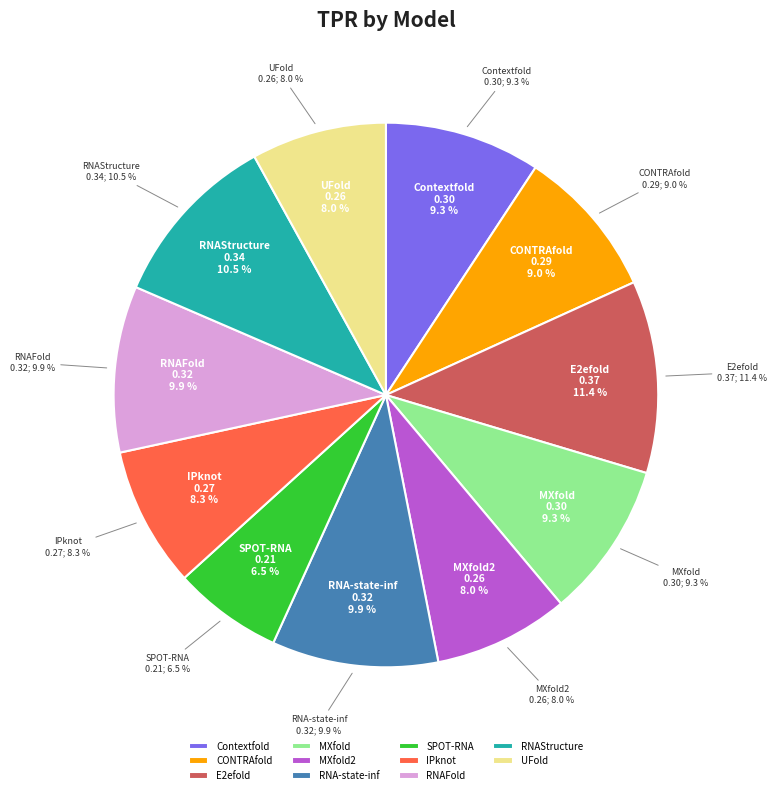

The E2efold slice represents 11% of the pie. True or false?

True